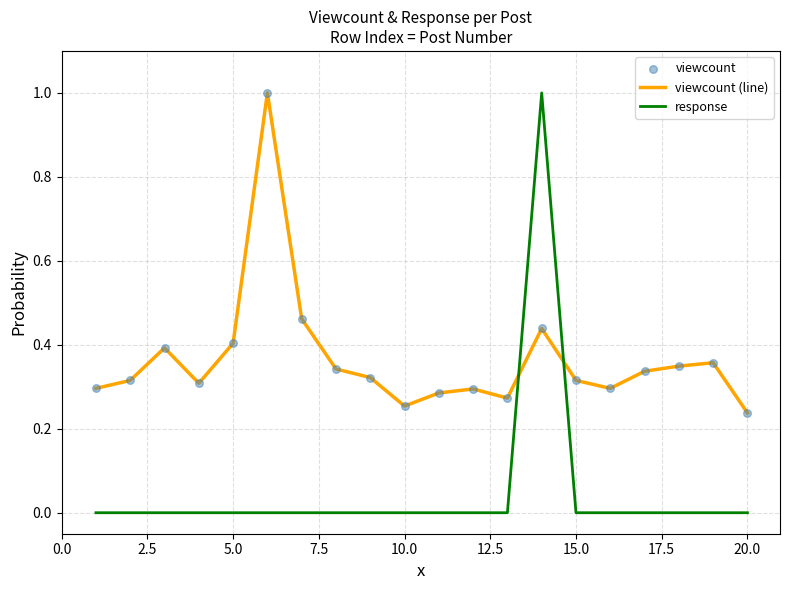

At how many categories does at least one series exceed 0?

20